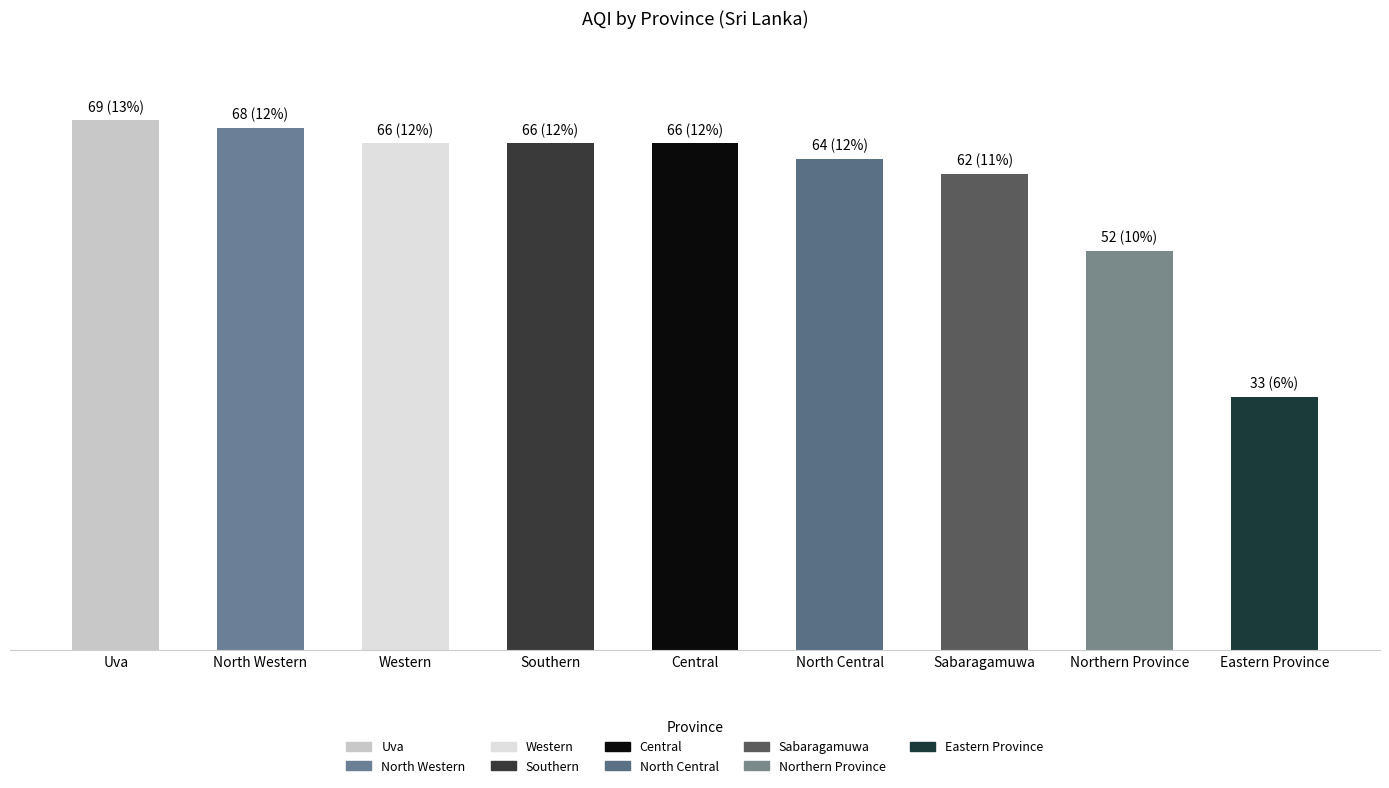

At which category does the chart reach its peak across all series?

Uva